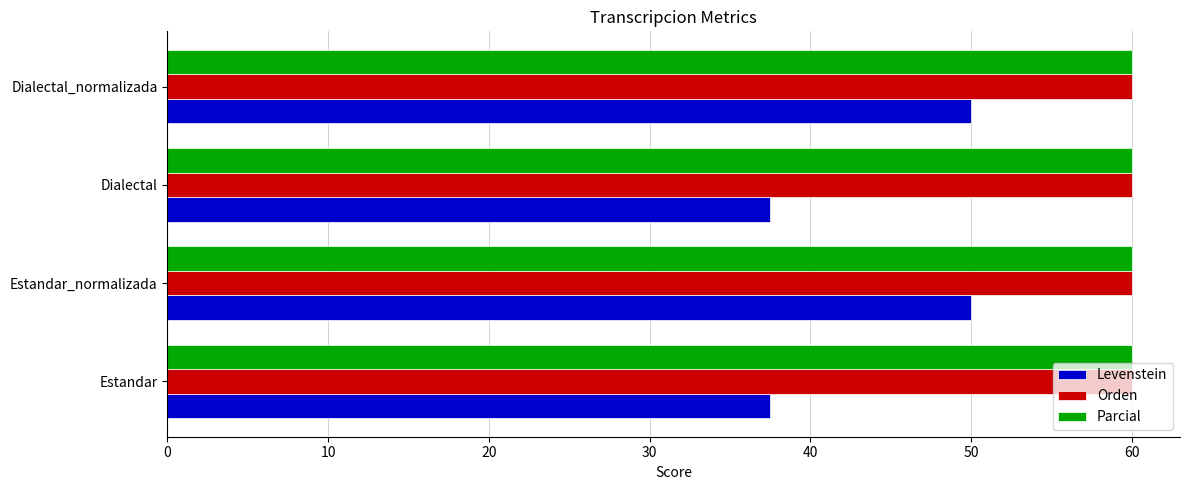

True or false: Orden has a value of 90.4 at Estandar.

False